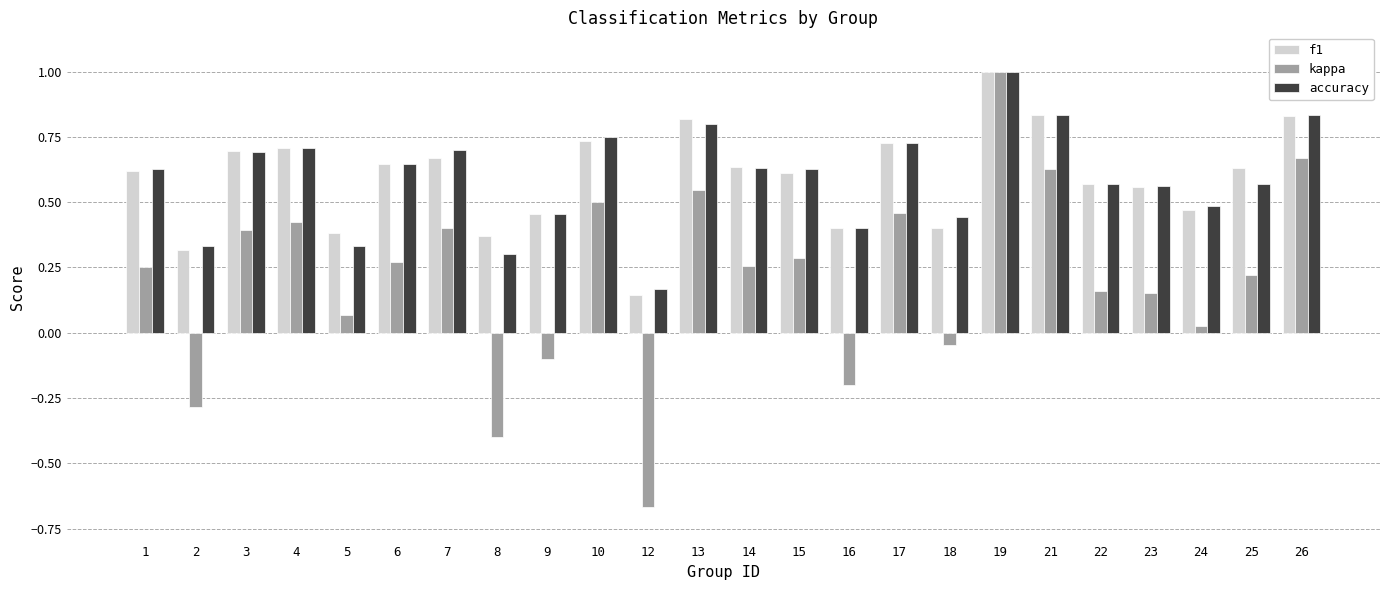

What is the difference between the second highest and second lowest values in the kappa series?

1.1